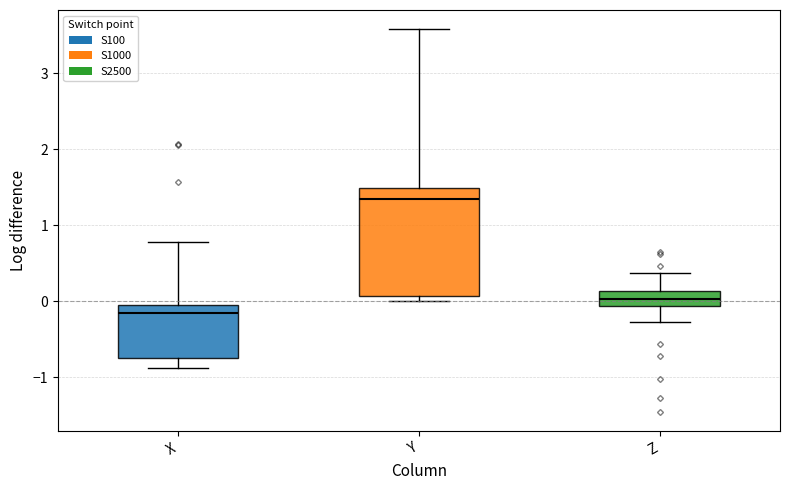

Where is the lower edge of the box for X on the y-axis? The values are not printed on the chart, so give them approximately, as read against the axis.

-0.7